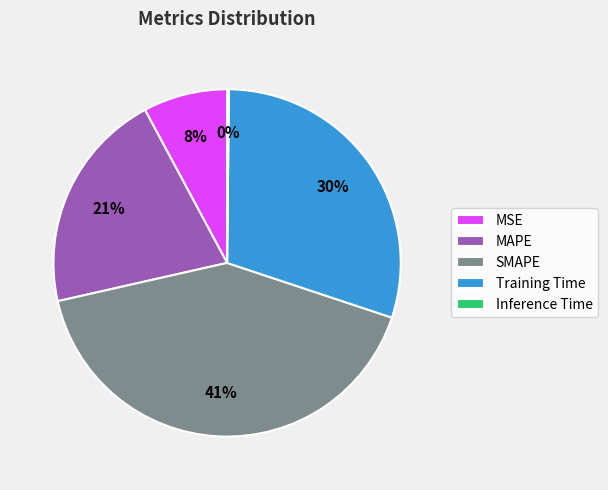

Approximately how many times larger is the value at MAPE compared to Training Time?

0.7